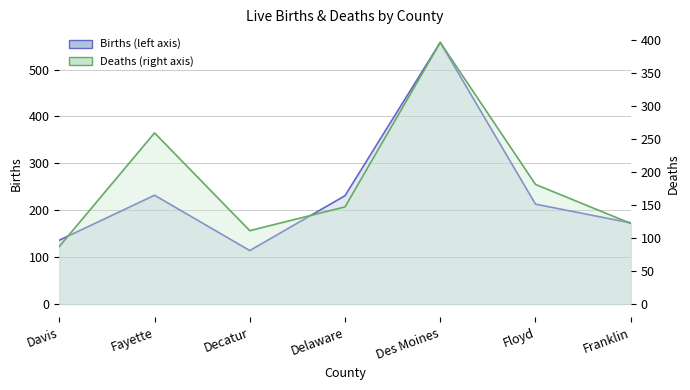

Between which two adjacent categories do Deaths line and Births line first intersect?

Davis and Fayette